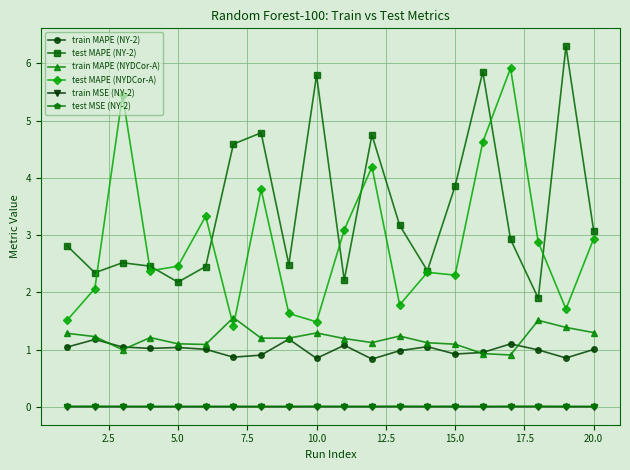

What is the maximum value for train MAPE (NY-2)?

1.2